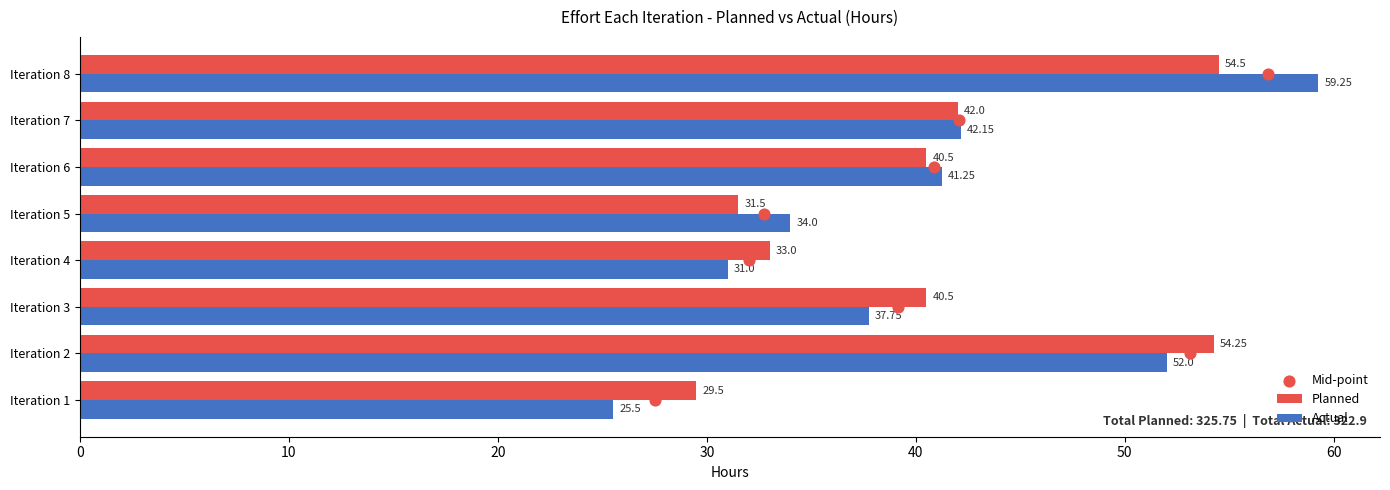

At how many categories does at least one series exceed 44?

2